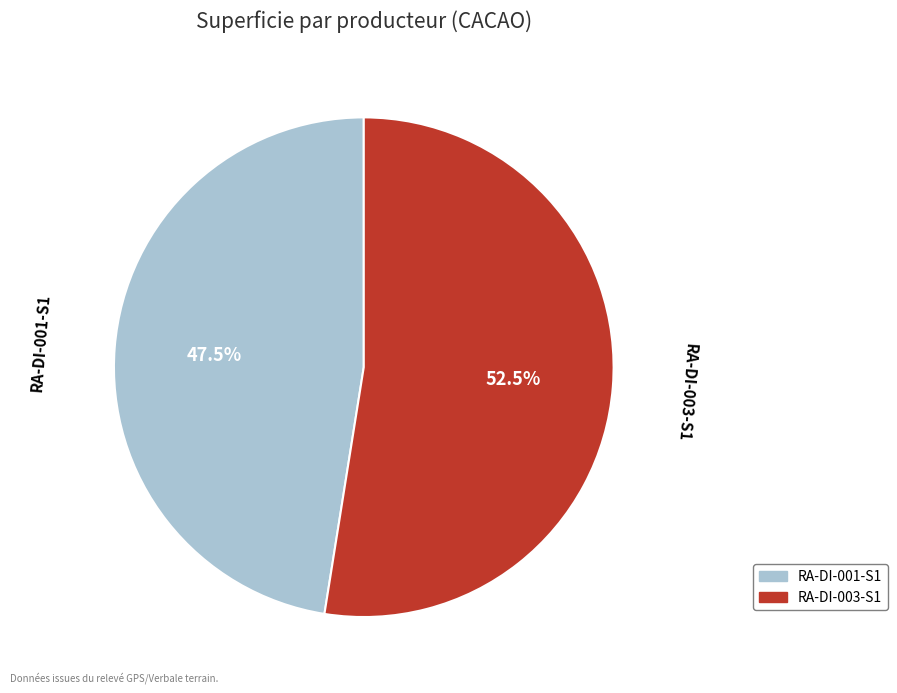

Is there a majority slice in this chart?

Yes